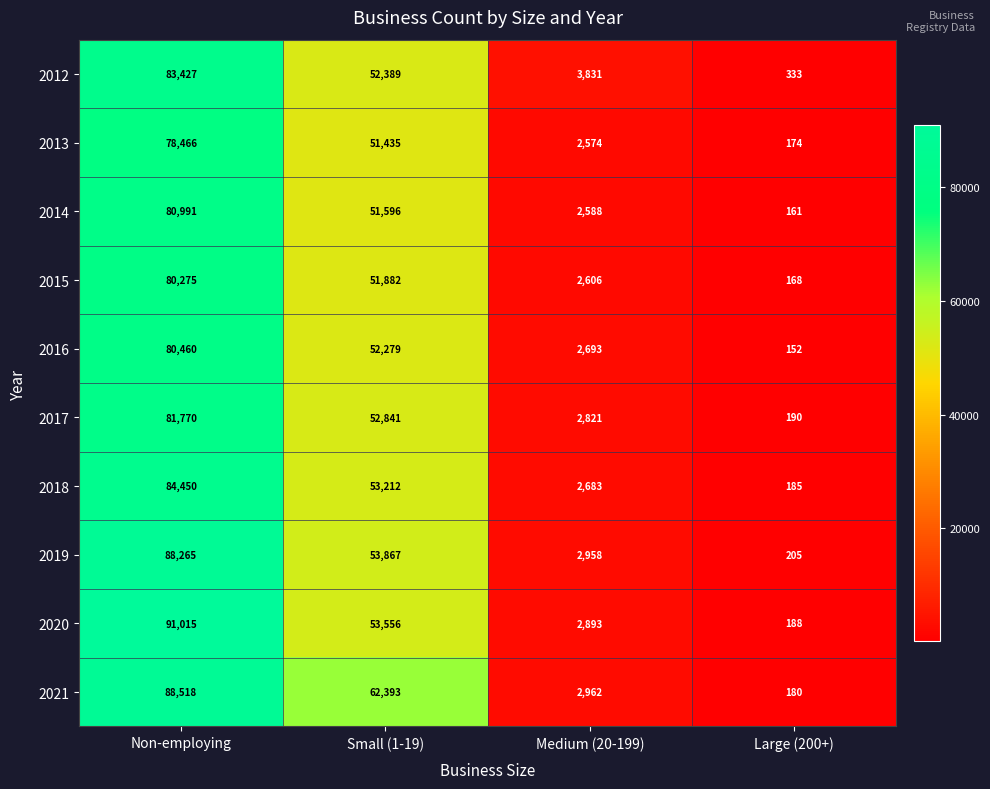

What is the sum of all 2017 values?

137622